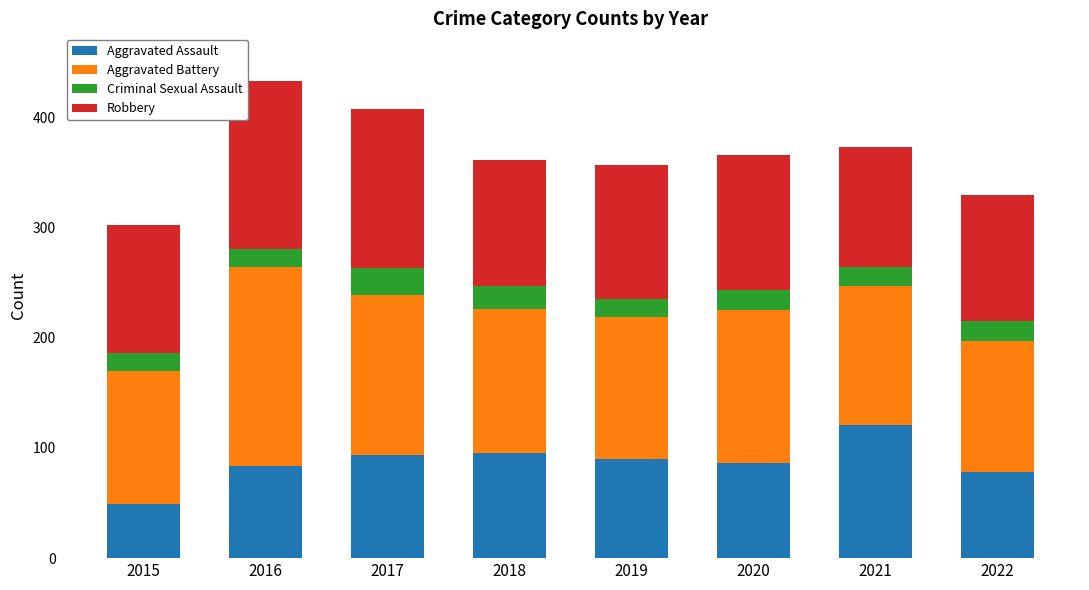

What is the total value across all series at 2016?

433